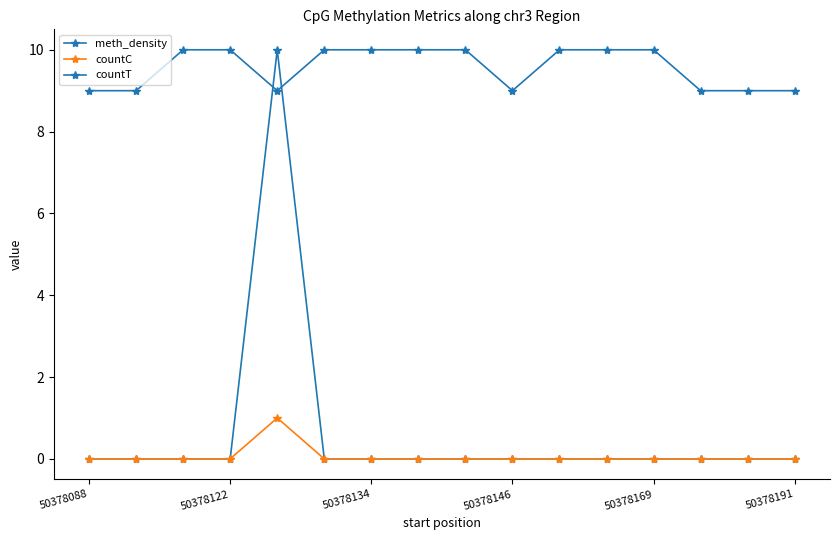

What is the difference between the maximum and minimum values in the countT series?

1